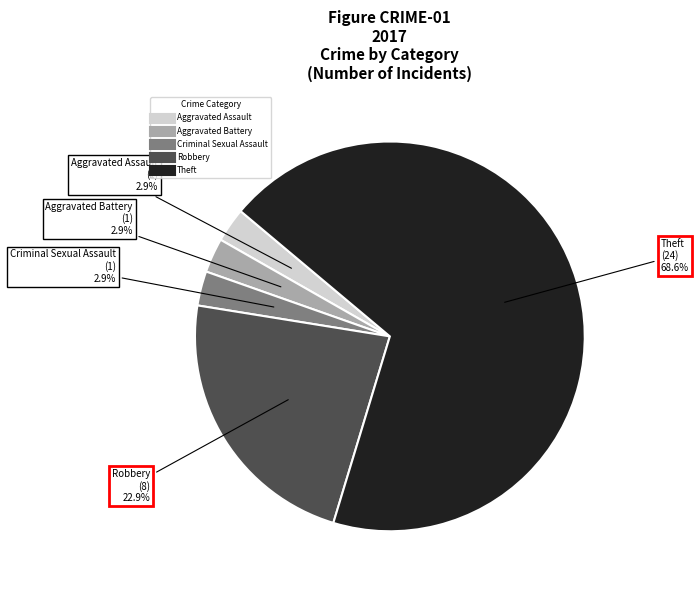

Is there any slice that represents more than half of the pie?

Yes